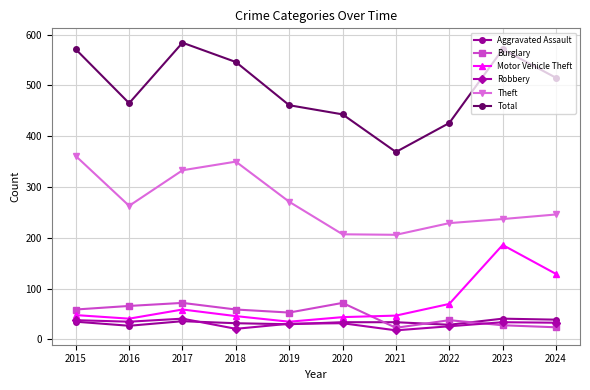

True or false: Theft and Motor Vehicle Theft cross at least once.

False